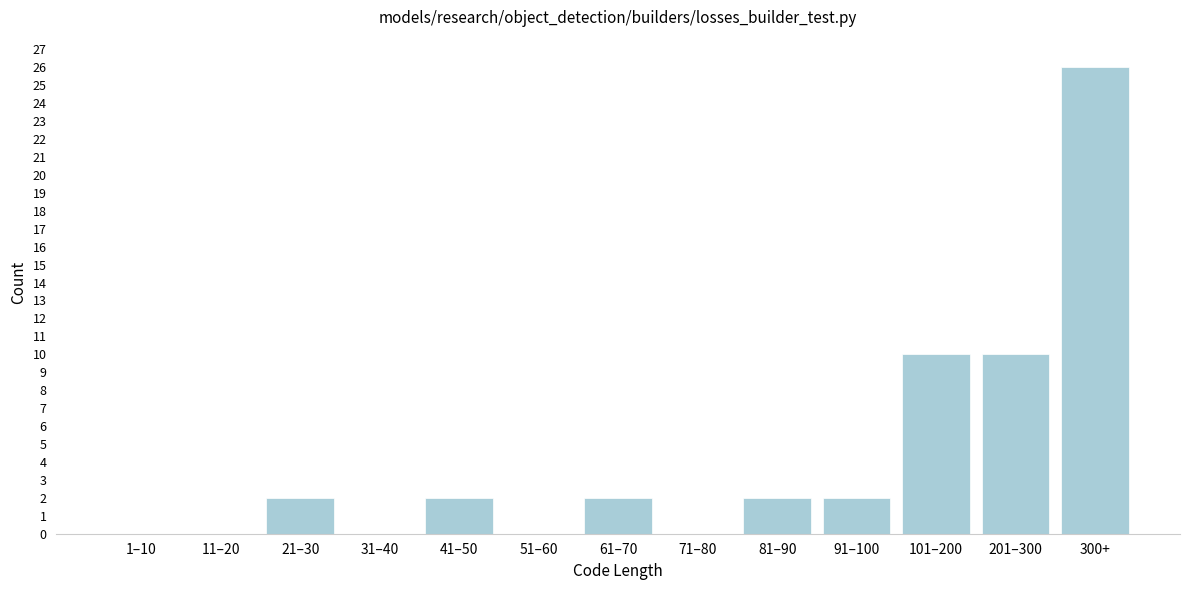

Reading right to left, list all the values displayed in this chart.

300+=26	201–300=10	101–200=10	91–100=2	81–90=2	71–80=0	61–70=2	51–60=0	41–50=2	31–40=0	21–30=2	11–20=0	1–10=0